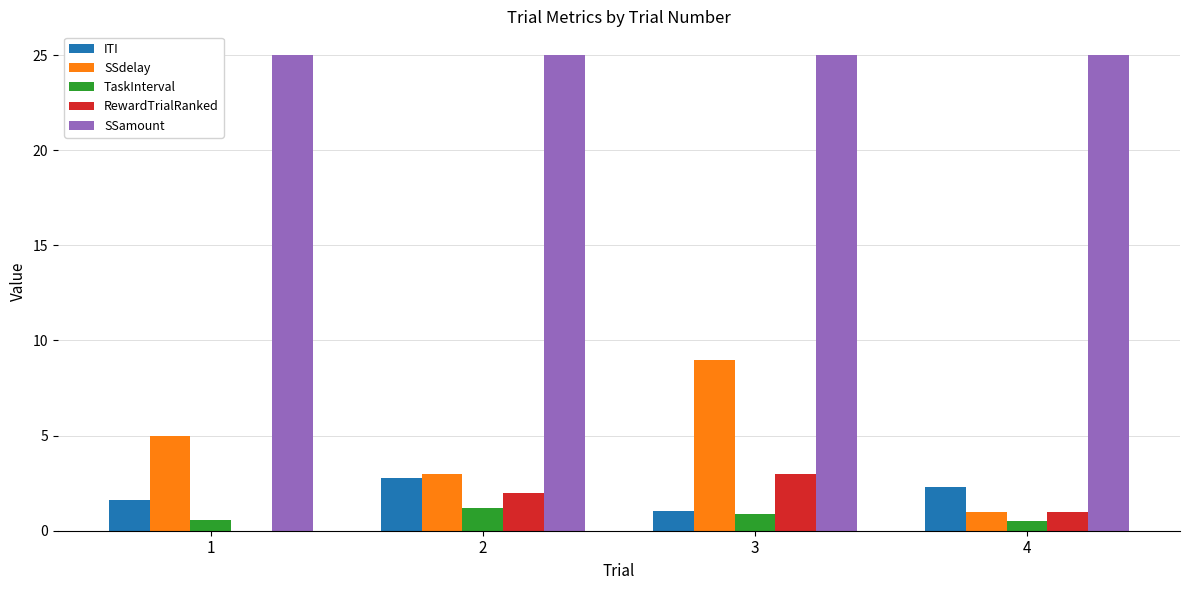

What is the sum of all SSamount values?

100.0